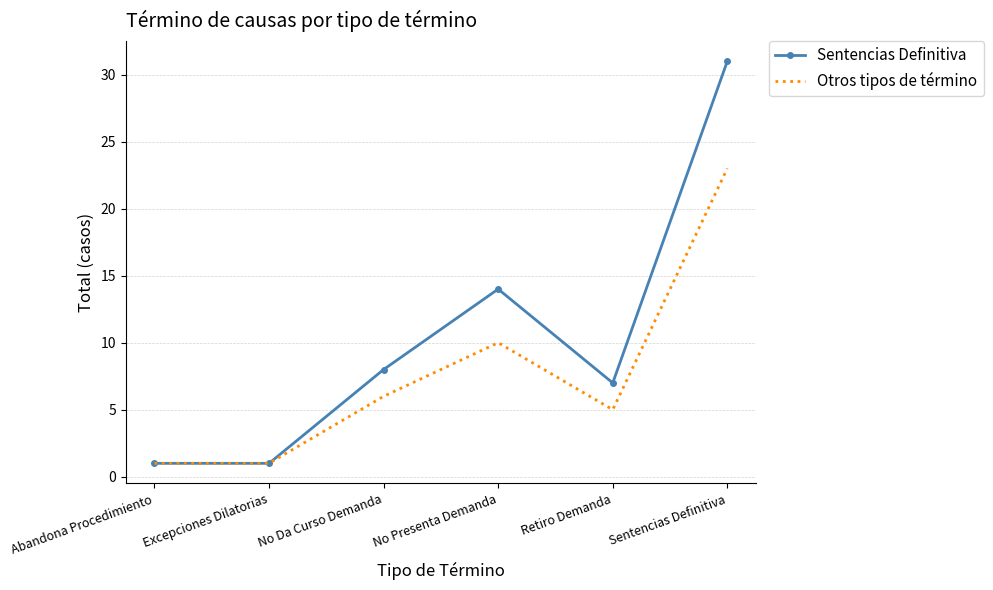

Rank the series by their maximum value, from highest to lowest.

Sentencias Definitiva, Otros tipos de término